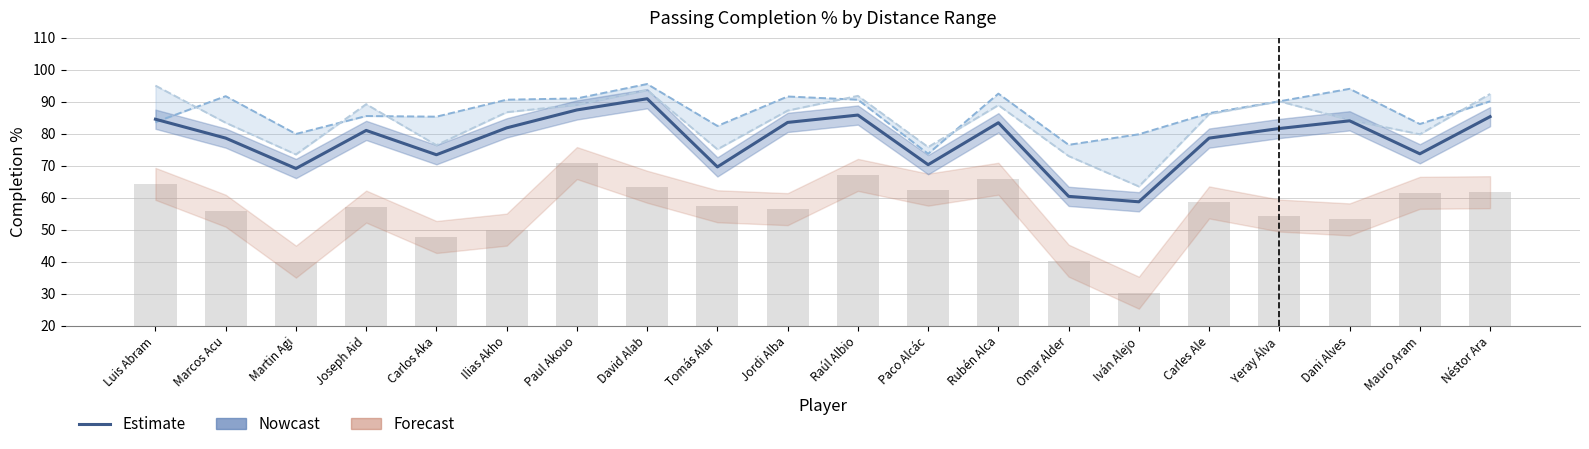

The value of Cmp%_Short at Raúl Albio is 19.8. True or false?

False